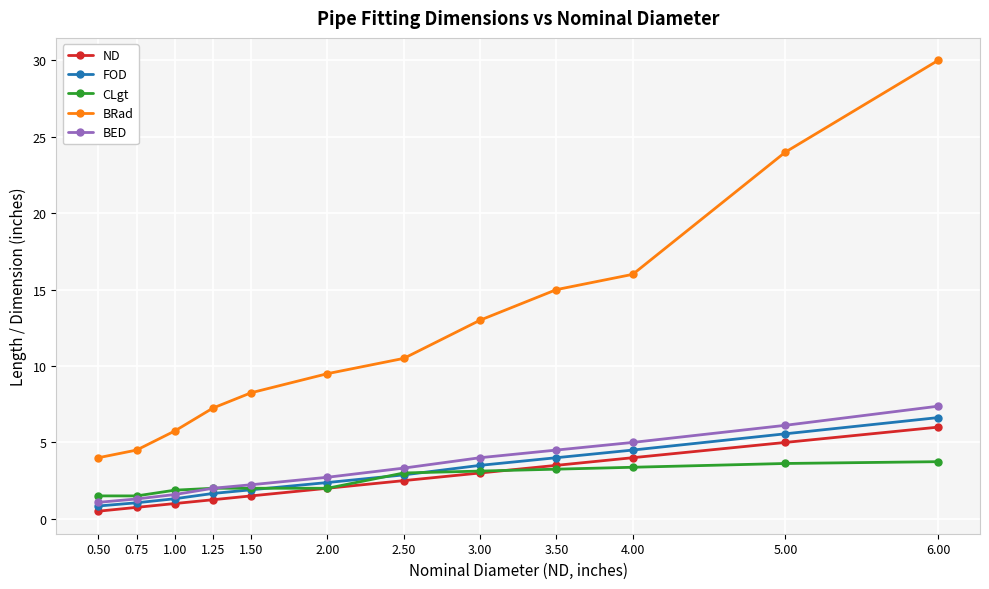

What is the difference between the maximum and minimum values in the CLgt series?

2.2